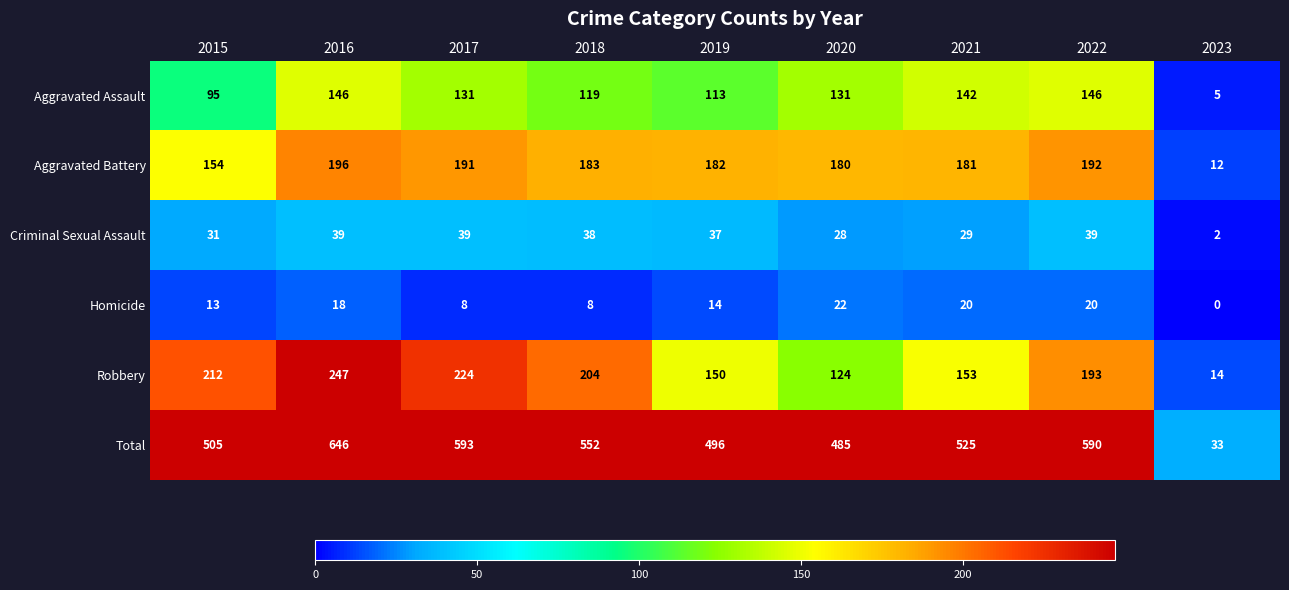

List the series in order of their peak value, highest first.

Total, Robbery, Aggravated Battery, Aggravated Assault, Criminal Sexual Assault, Homicide